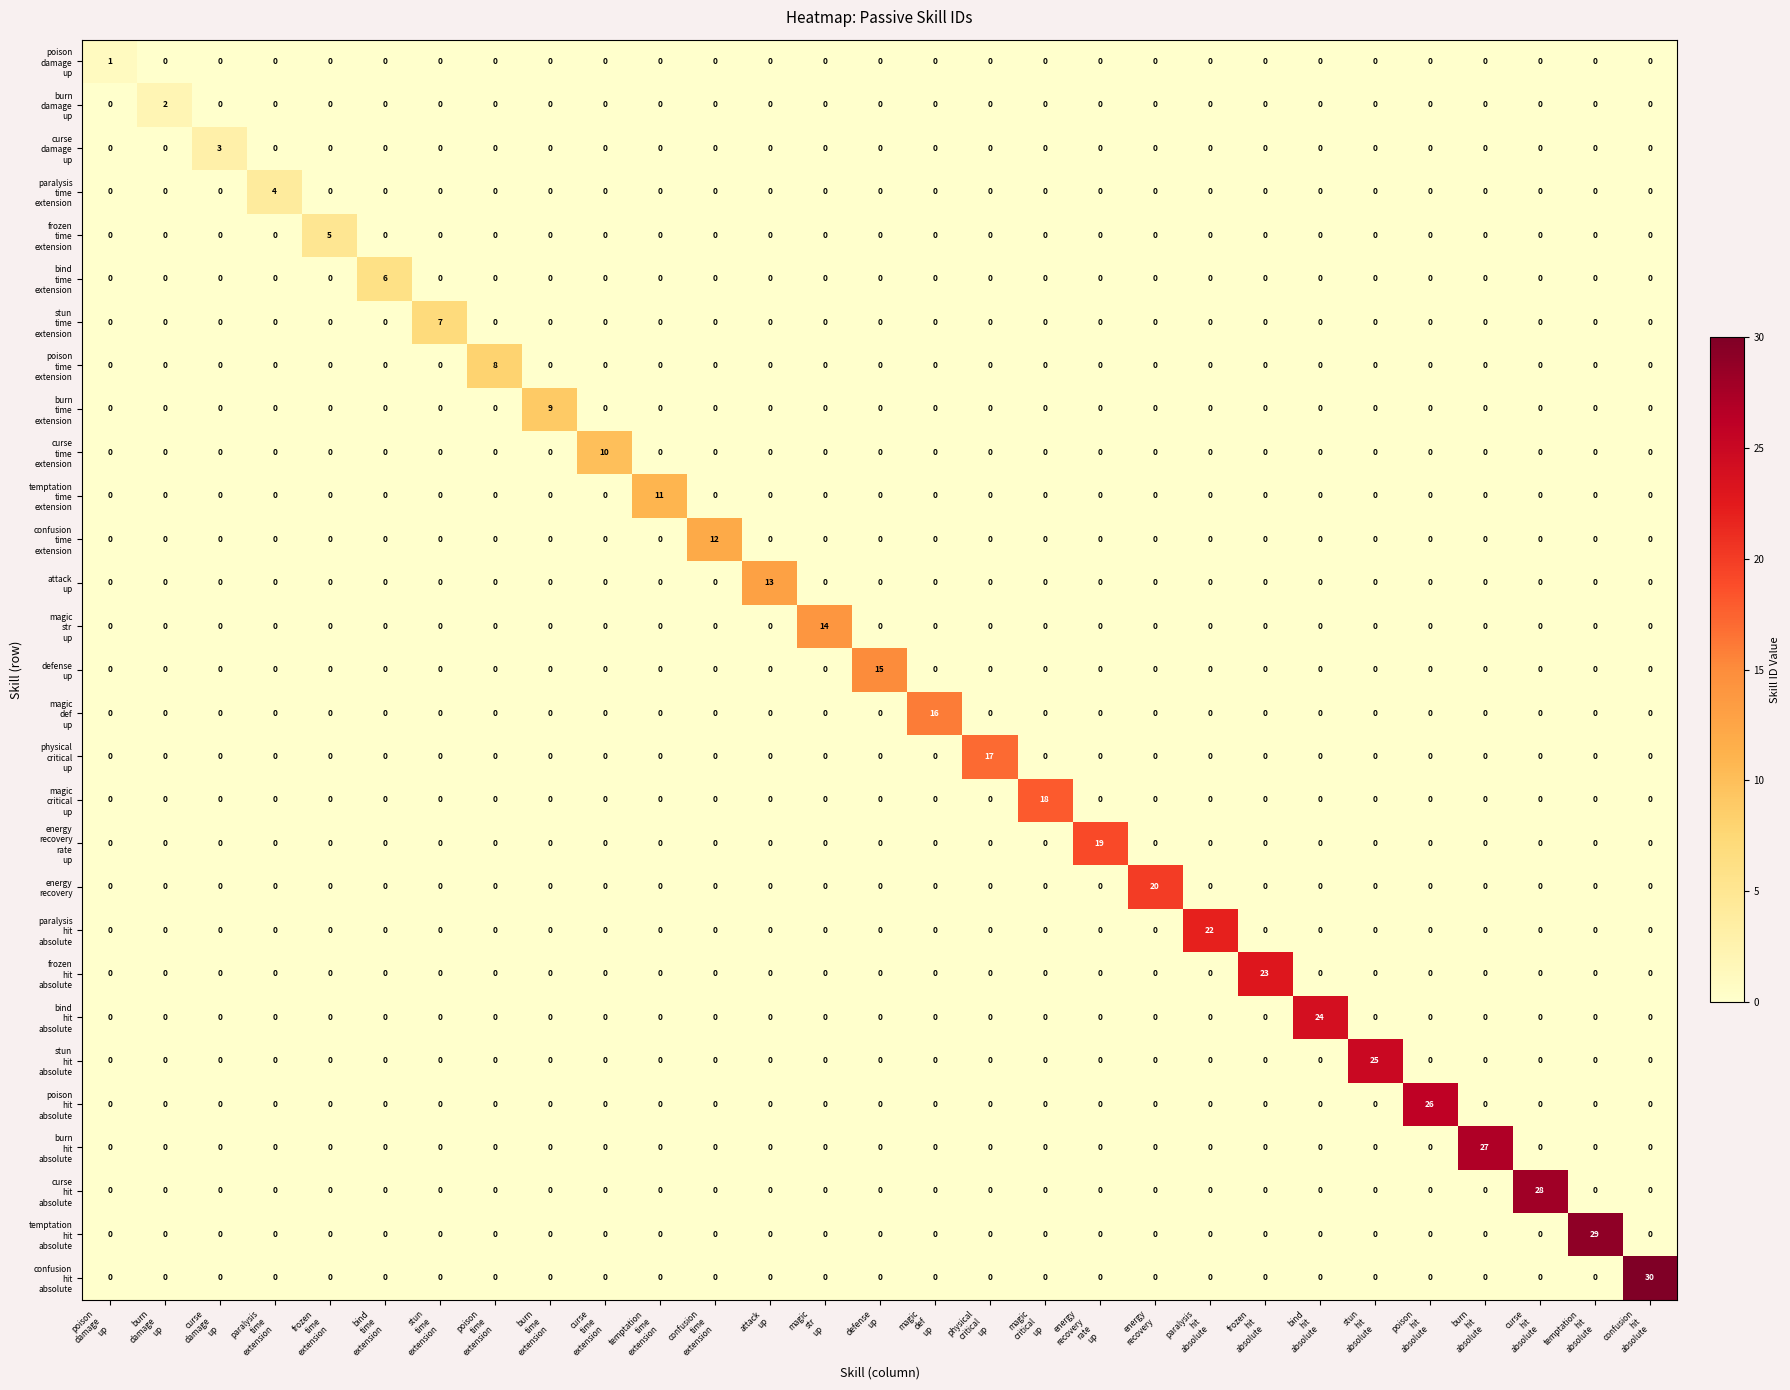

How many categories are shown in the chart?

29